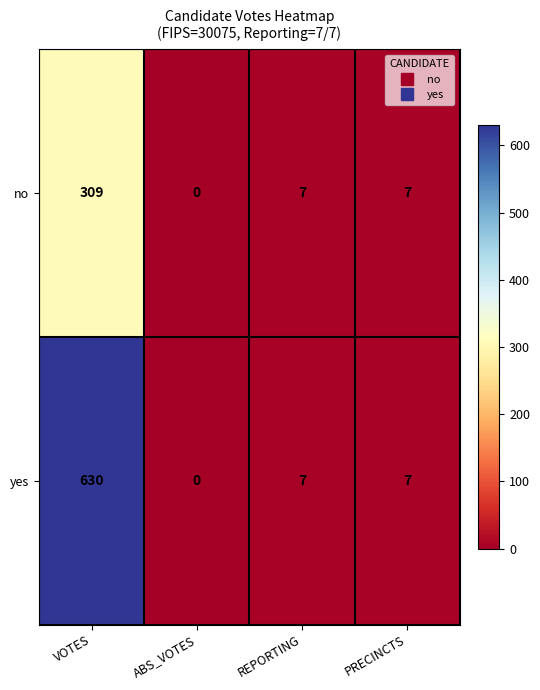

Is it true that no equals 7 at PRECINCTS?

True